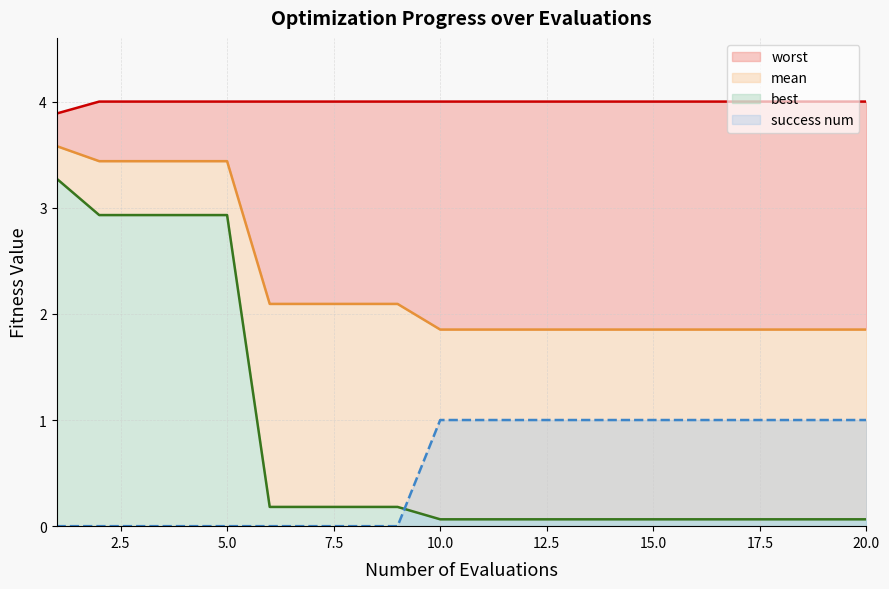

What is the sum of all mean values?

46.1